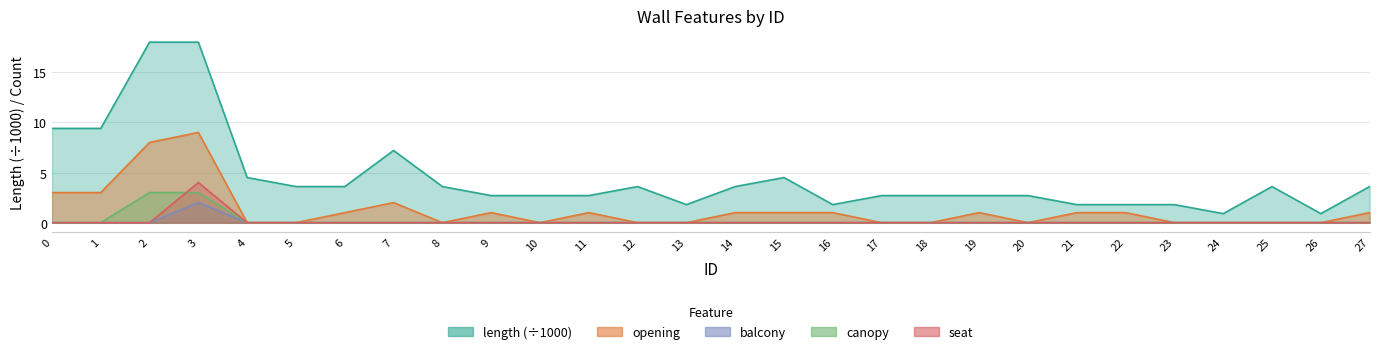

True or false: canopy has more than 2 interior local peaks.

False